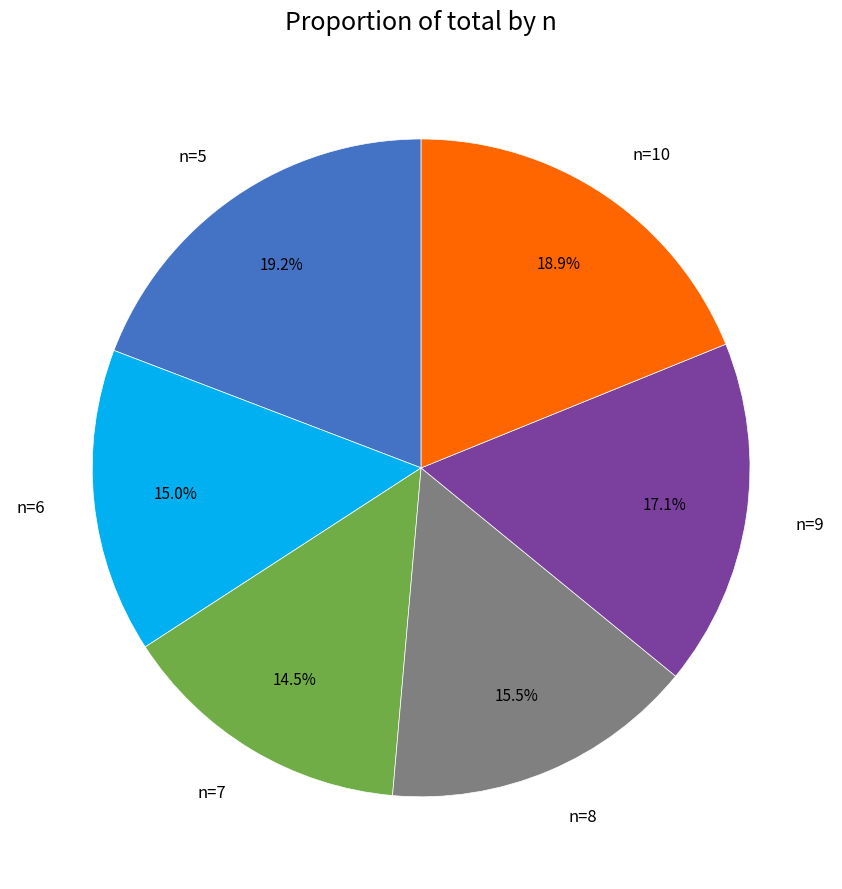

What is the smallest slice in the pie chart?

n=7